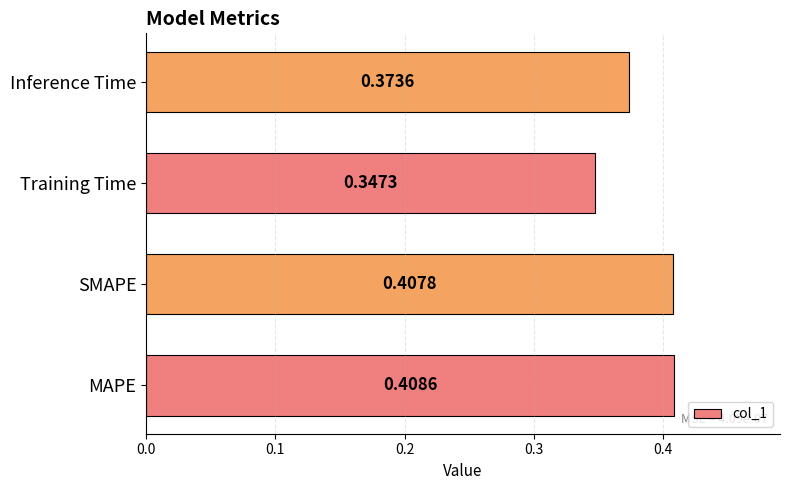

List the labels in order of value, largest first.

MAPE, SMAPE, Inference Time, Training Time